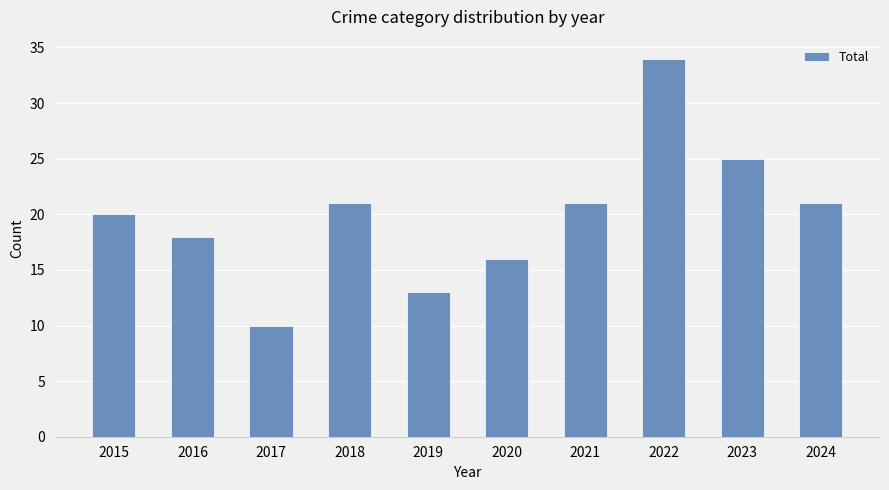

What is the value of the 9th bar from the left?

25